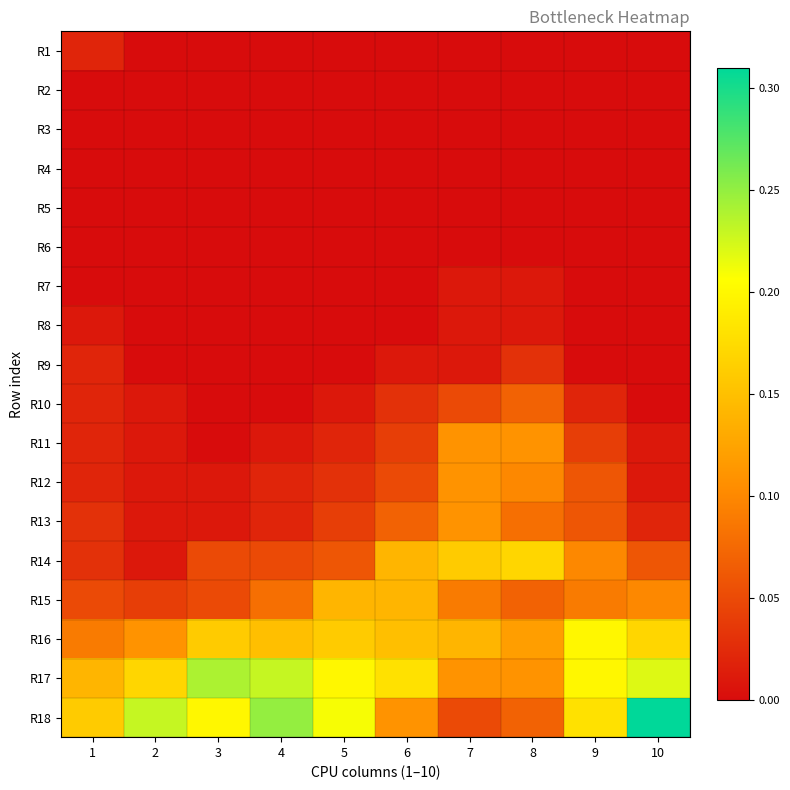

Reading right to left, transcribe all the data shown in this chart.

R1: 10=0.0	9=0.0	8=0.0	7=0.0	6=0.0	5=0.0	4=0.0	3=0.0	2=0.0	1=0.0
R2: 10=0.0	9=0.0	8=0.0	7=0.0	6=0.0	5=0.0	4=0.0	3=0.0	2=0.0	1=0.0
R3: 10=0.0	9=0.0	8=0.0	7=0.0	6=0.0	5=0.0	4=0.0	3=0.0	2=0.0	1=0.0
R4: 10=0.0	9=0.0	8=0.0	7=0.0	6=0.0	5=0.0	4=0.0	3=0.0	2=0.0	1=0.0
R5: 10=0.0	9=0.0	8=0.0	7=0.0	6=0.0	5=0.0	4=0.0	3=0.0	2=0.0	1=0.0
R6: 10=0.0	9=0.0	8=0.0	7=0.0	6=0.0	5=0.0	4=0.0	3=0.0	2=0.0	1=0.0
R7: 10=0.0	9=0.0	8=0.0	7=0.0	6=0.0	5=0.0	4=0.0	3=0.0	2=0.0	1=0.0
R8: 10=0.0	9=0.0	8=0.0	7=0.0	6=0.0	5=0.0	4=0.0	3=0.0	2=0.0	1=0.0
R9: 10=0.0	9=0.0	8=0.0	7=0.0	6=0.0	5=0.0	4=0.0	3=0.0	2=0.0	1=0.0
R10: 10=0.0	9=0.0	8=0.1	7=0.1	6=0.0	5=0.0	4=0.0	3=0.0	2=0.0	1=0.0
R11: 10=0.0	9=0.0	8=0.1	7=0.1	6=0.0	5=0.0	4=0.0	3=0.0	2=0.0	1=0.0
R12: 10=0.0	9=0.1	8=0.1	7=0.1	6=0.1	5=0.0	4=0.0	3=0.0	2=0.0	1=0.0
R13: 10=0.0	9=0.1	8=0.1	7=0.1	6=0.1	5=0.0	4=0.0	3=0.0	2=0.0	1=0.0
R14: 10=0.1	9=0.1	8=0.2	7=0.2	6=0.1	5=0.1	4=0.1	3=0.1	2=0.0	1=0.0
R15: 10=0.1	9=0.1	8=0.1	7=0.1	6=0.1	5=0.1	4=0.1	3=0.1	2=0.0	1=0.1
R16: 10=0.2	9=0.2	8=0.1	7=0.1	6=0.1	5=0.2	4=0.1	3=0.2	2=0.1	1=0.1
R17: 10=0.2	9=0.2	8=0.1	7=0.1	6=0.2	5=0.2	4=0.2	3=0.2	2=0.2	1=0.1
R18: 10=0.3	9=0.2	8=0.1	7=0.1	6=0.1	5=0.2	4=0.2	3=0.2	2=0.2	1=0.2